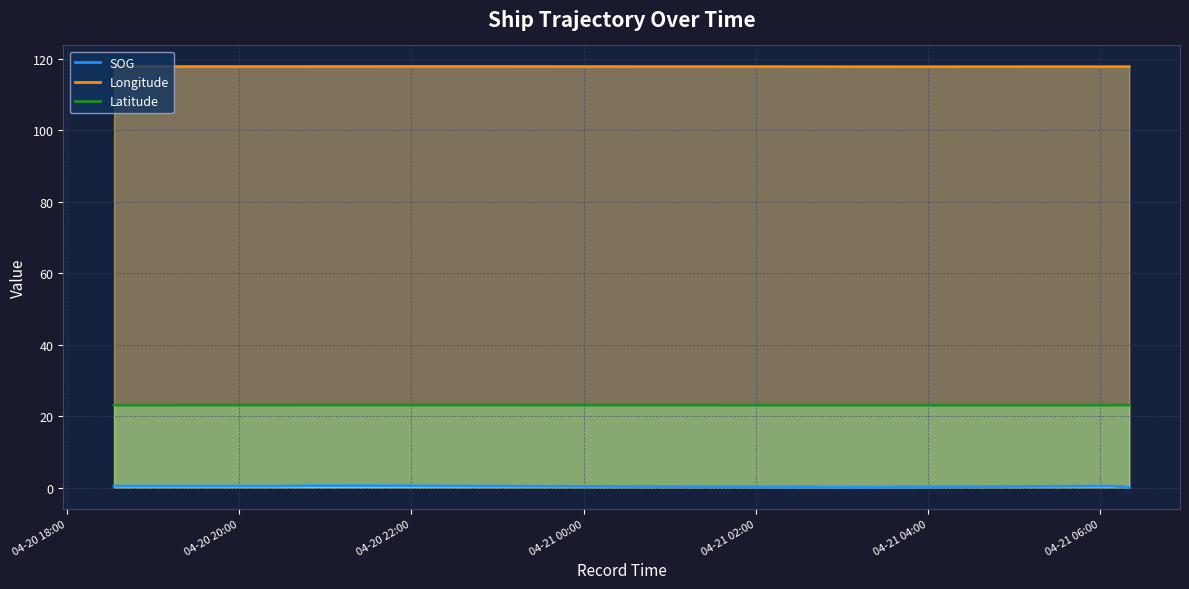

What is the average value of the Latitude series?

23.0